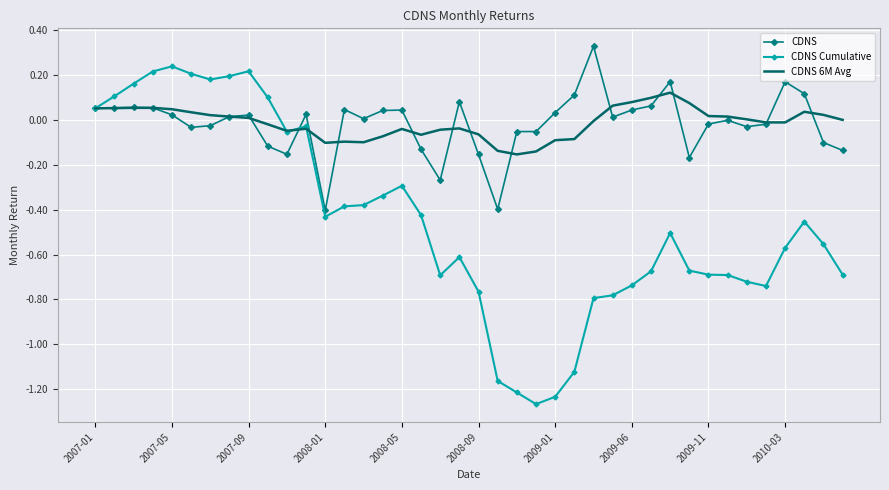

Which series has the widest spread of values?

CDNS Cumulative